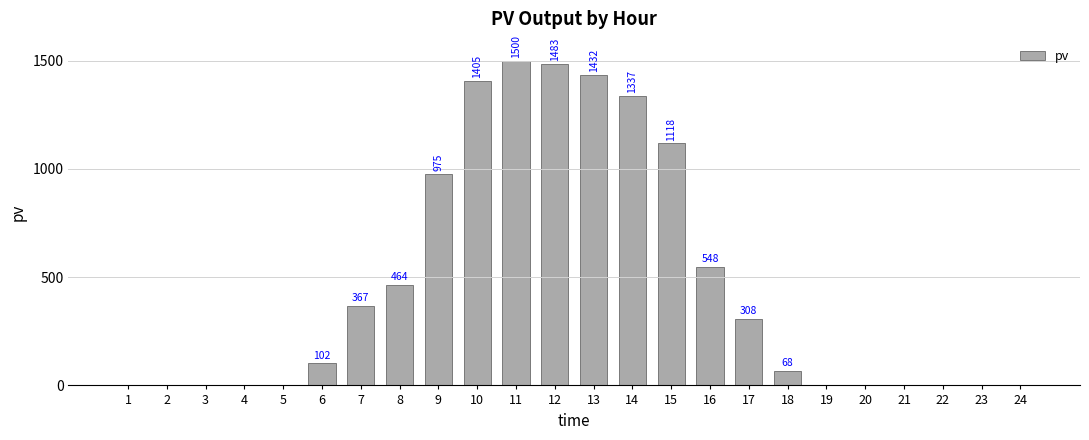

Between 17 and 13, which is larger?

13